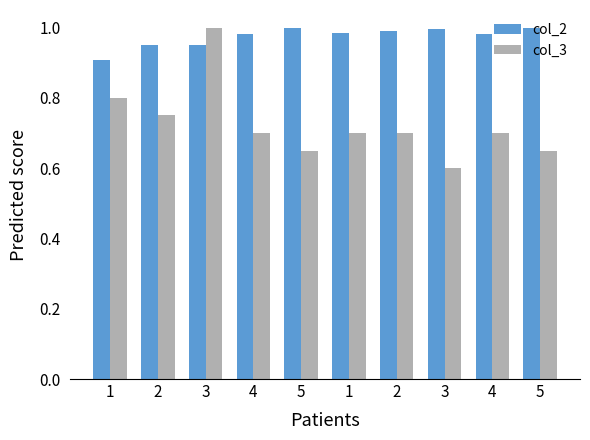

Is it true that col_3 equals 0.7 at 5?

True